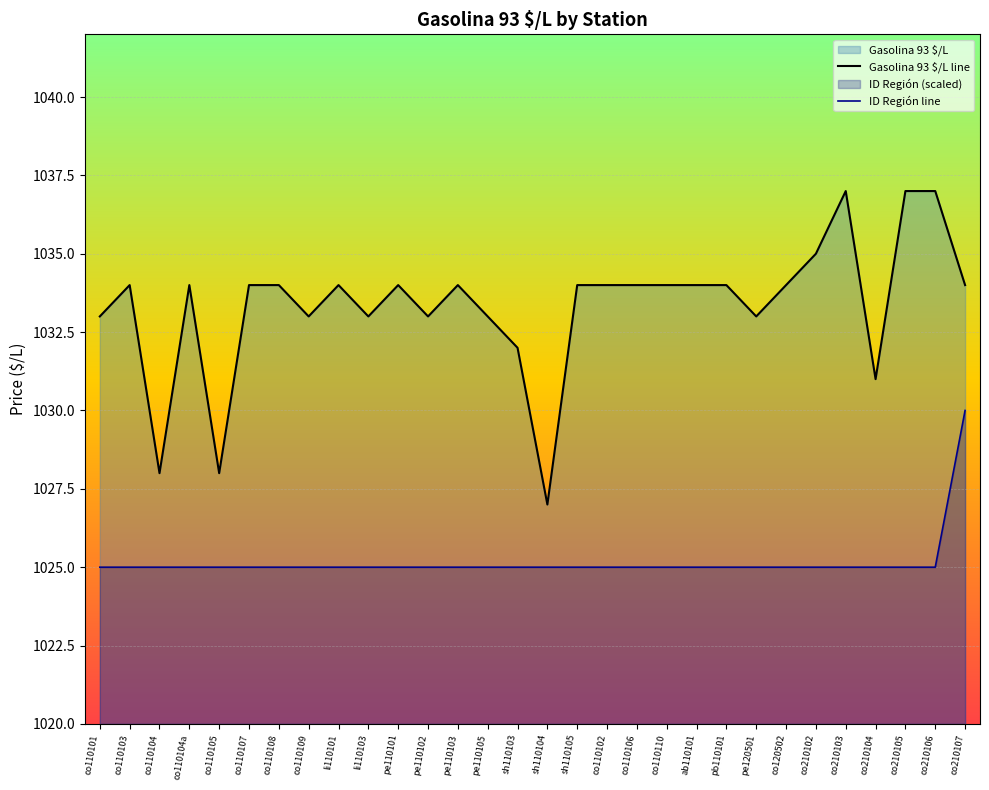

What is the spread (max minus min) of values at sh110104?

2